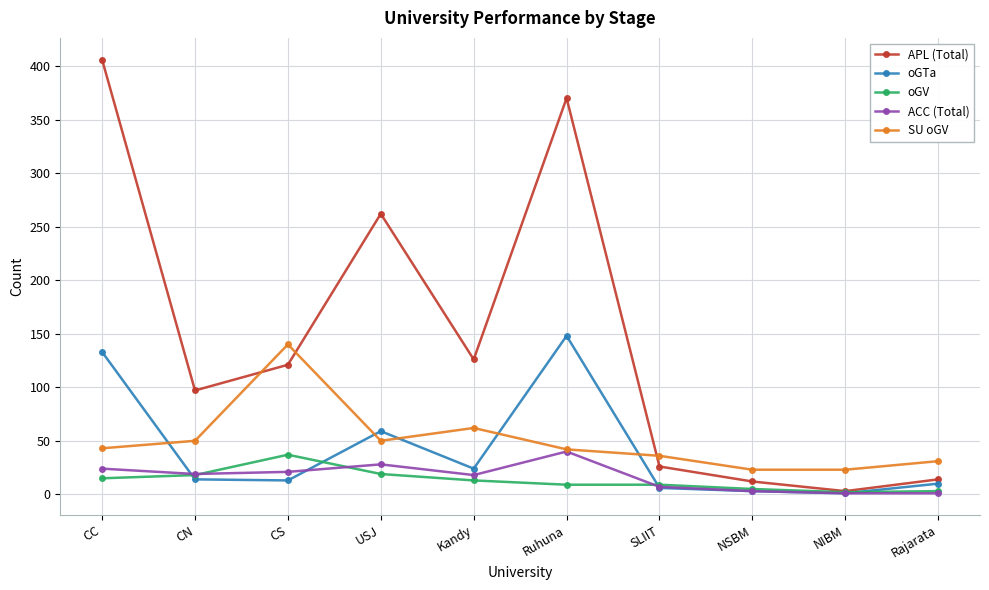

Which series has the largest total across all categories?

APL (Total)